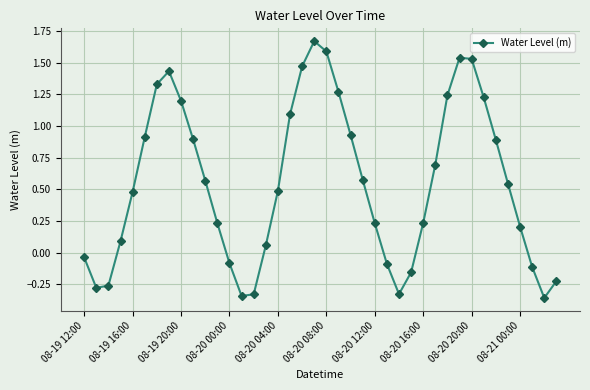

True or false: there are more than 0 points higher than both neighbors.

True